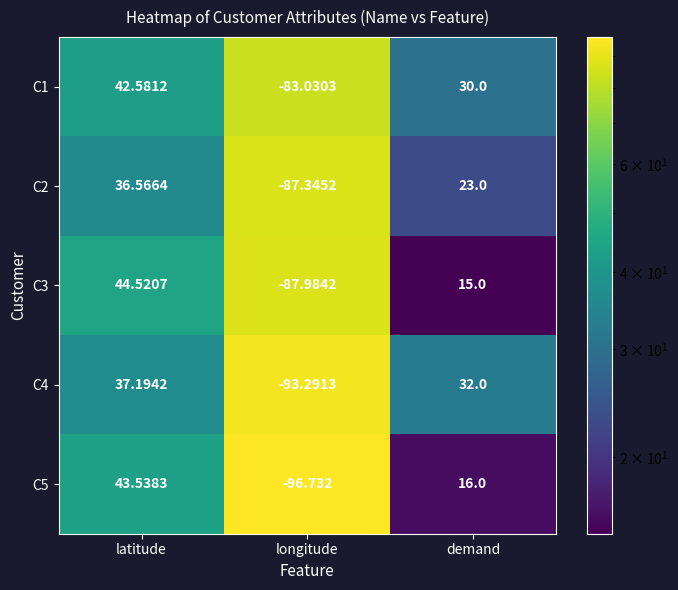

Which category has the lowest value in the C2 series?

longitude